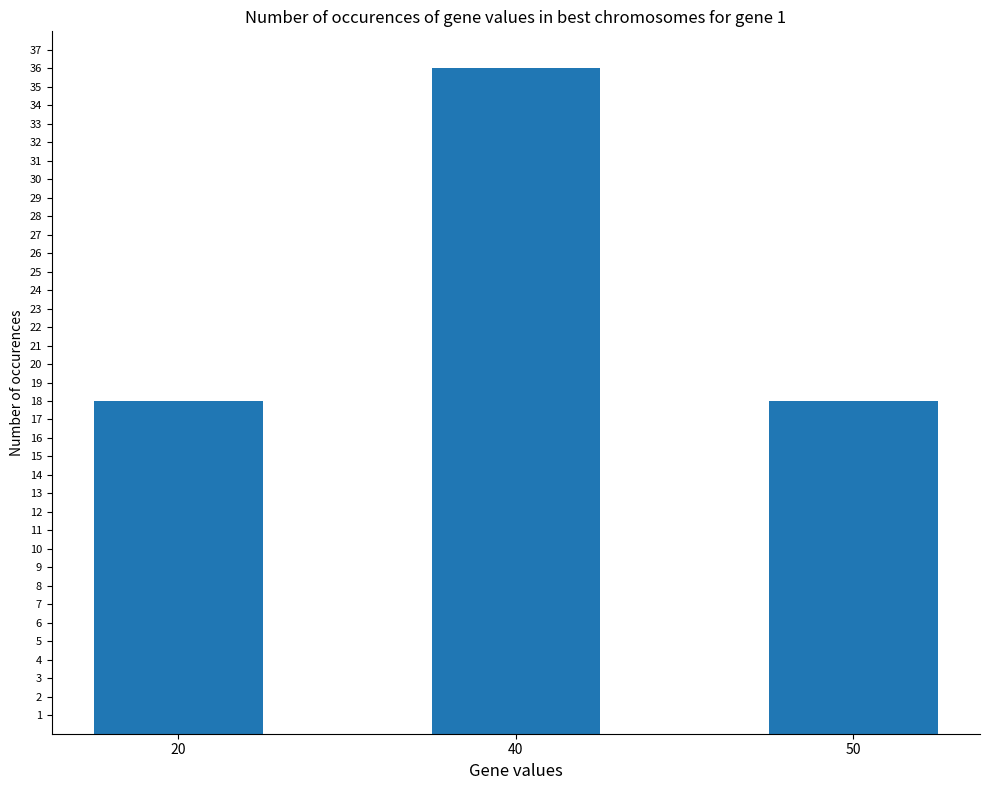

Reading right to left, transcribe all the data shown in this chart.

50=18	40=36	20=18